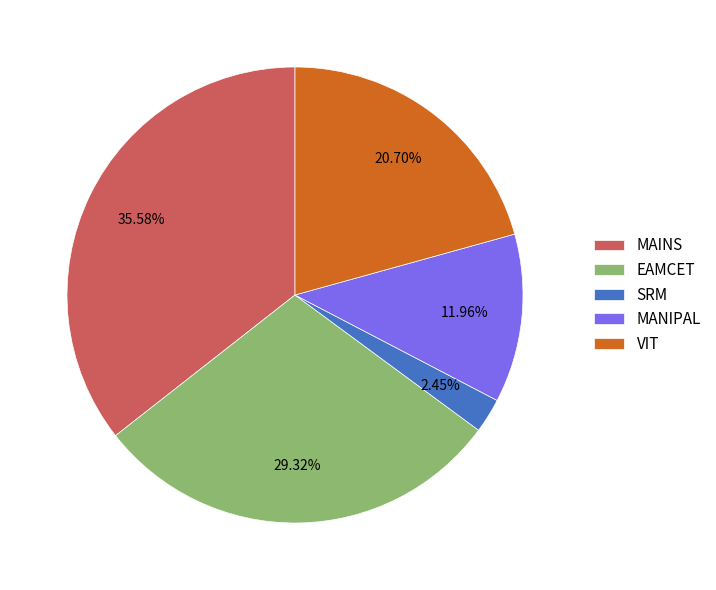

What is the smallest slice in the pie chart?

SRM